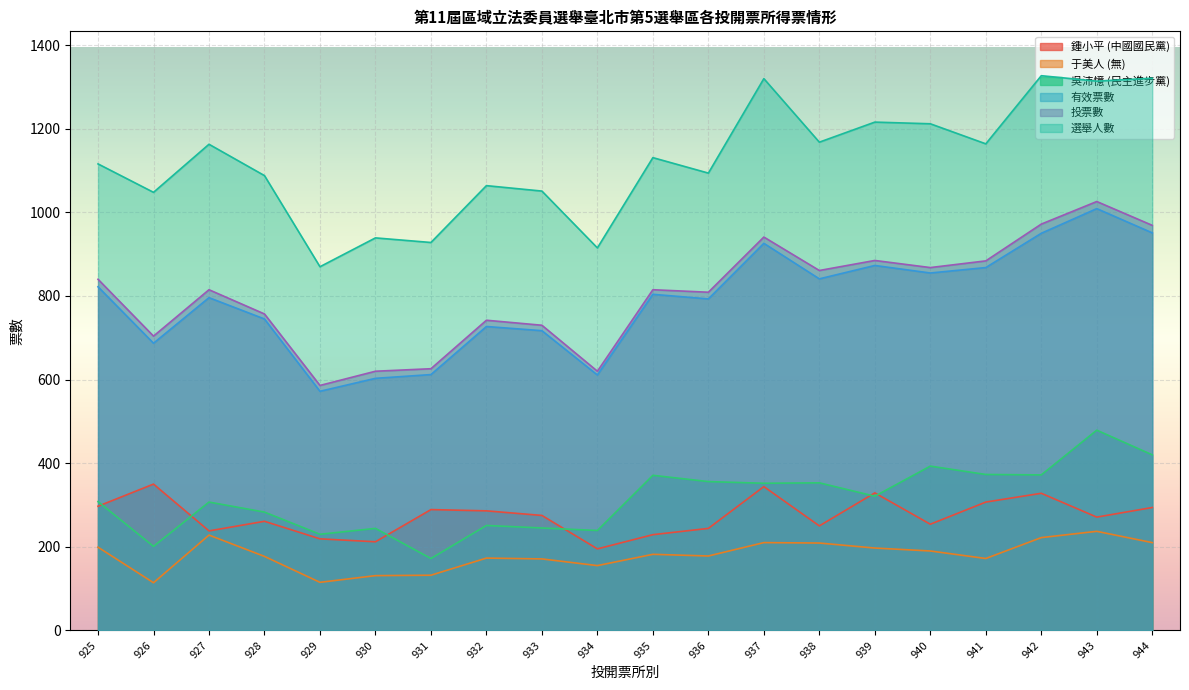

What is the value of the 吳沛憶 (民主進步黨) point at the 11th from the left?

371